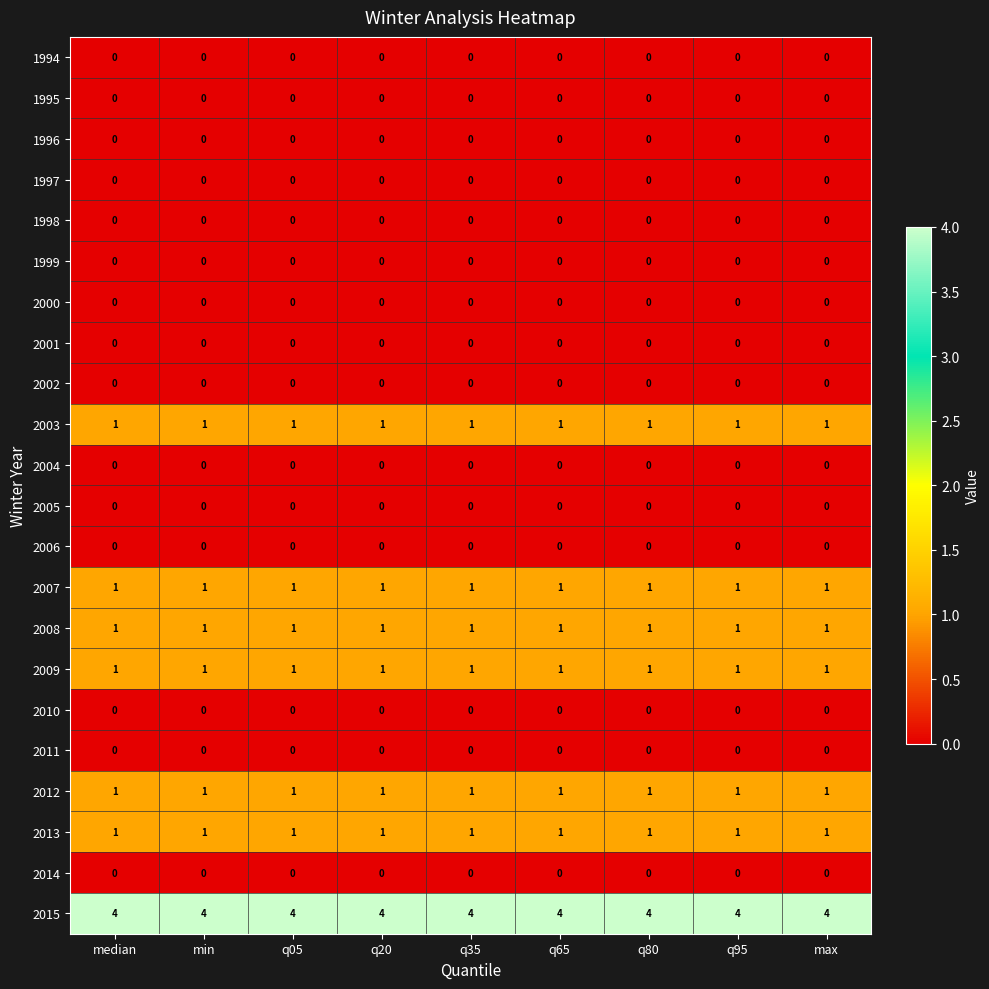

What is the difference between the highest and lowest values at median?

4